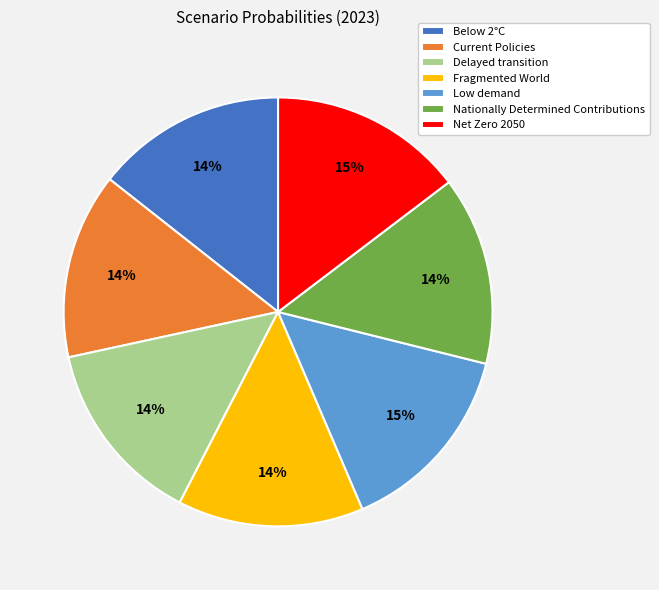

Does any single category account for the majority?

No